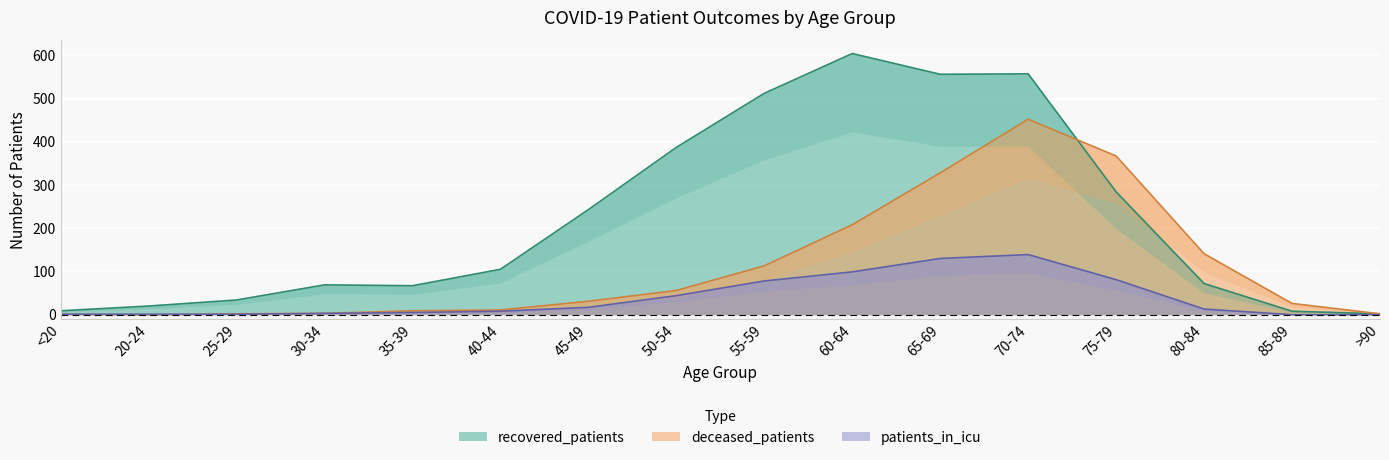

True or false: deceased_patients has more than 0 points higher than both neighbors.

True